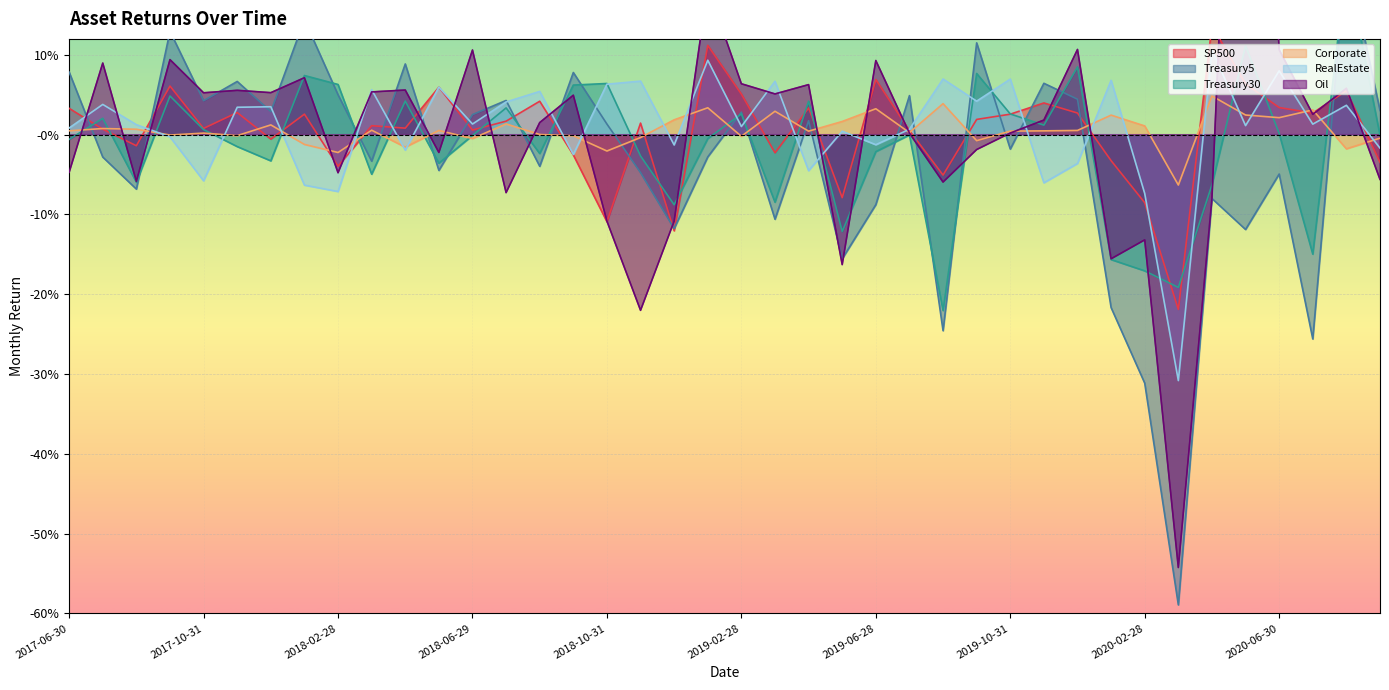

Count the number of data series in this chart.

6